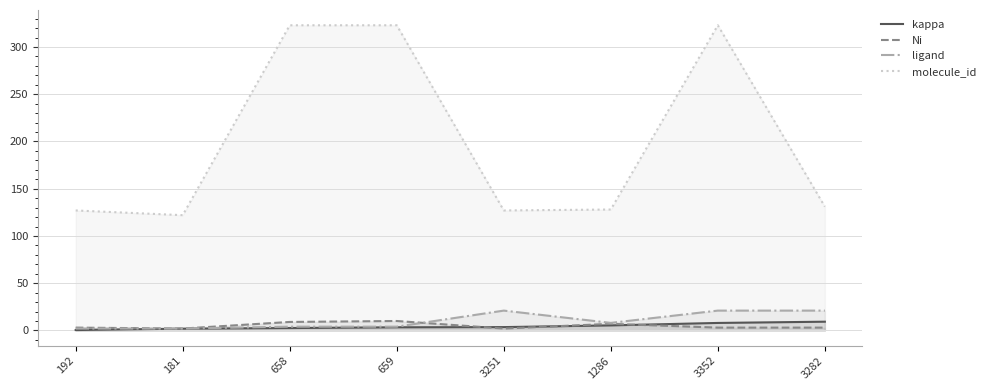

Reading left to right, extract all data points from this chart.

kappa: 192=0.4	181=1.9	658=2.5	659=3.3	3251=3.5	1286=5.3	3352=7.9	3282=9.3
Ni: 192=3.0	181=2.0	658=9.0	659=10.0	3251=2.0	1286=7.0	3352=3.0	3282=3.0
ligand: 192=2.0	181=2.0	658=4.0	659=4.0	3251=21.0	1286=8.0	3352=21.0	3282=21.0
molecule_id: 192=127.0	181=122.0	658=323.0	659=323.0	3251=127.0	1286=128.0	3352=323.0	3282=131.0